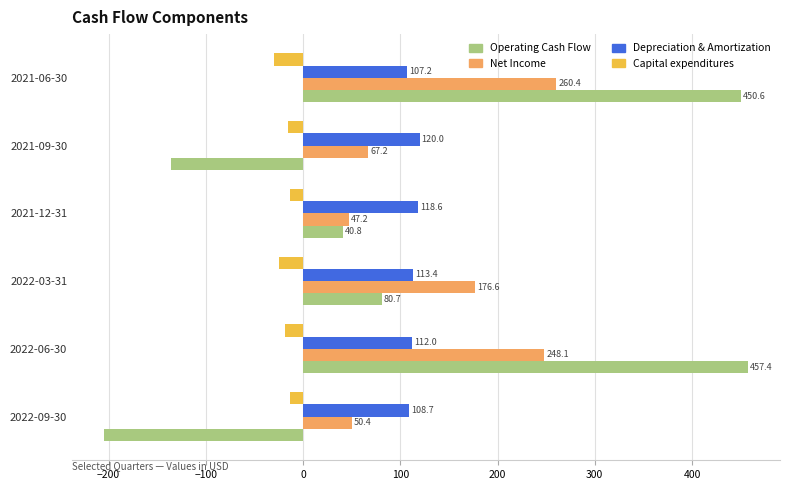

How many data points does each series have?

6